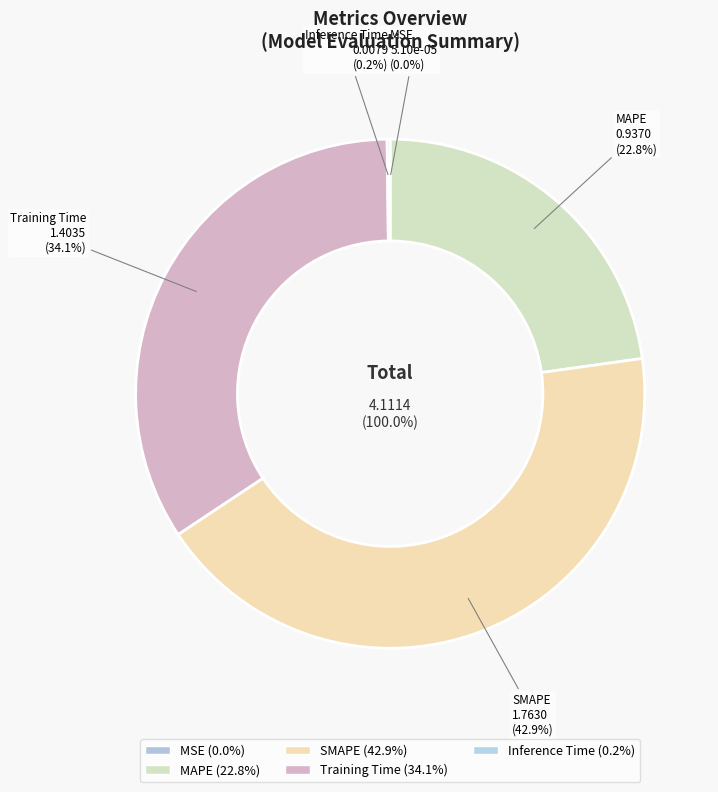

How many slices are in this pie chart?

5